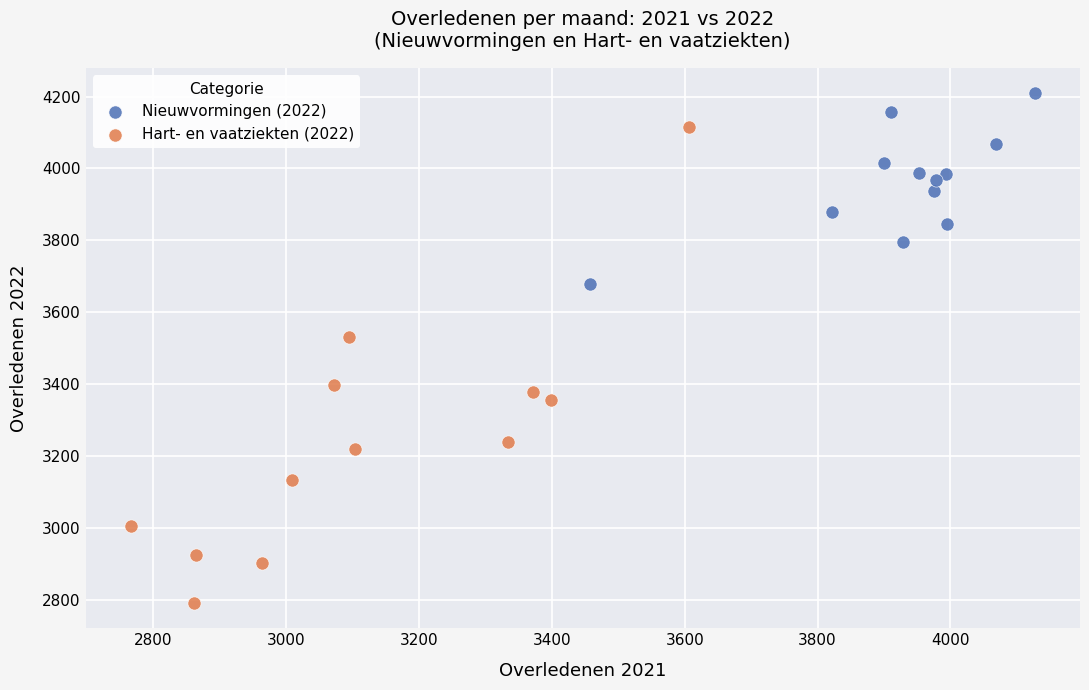

Which series reaches the maximum Y coordinate?

Nieuwvormingen (2022)